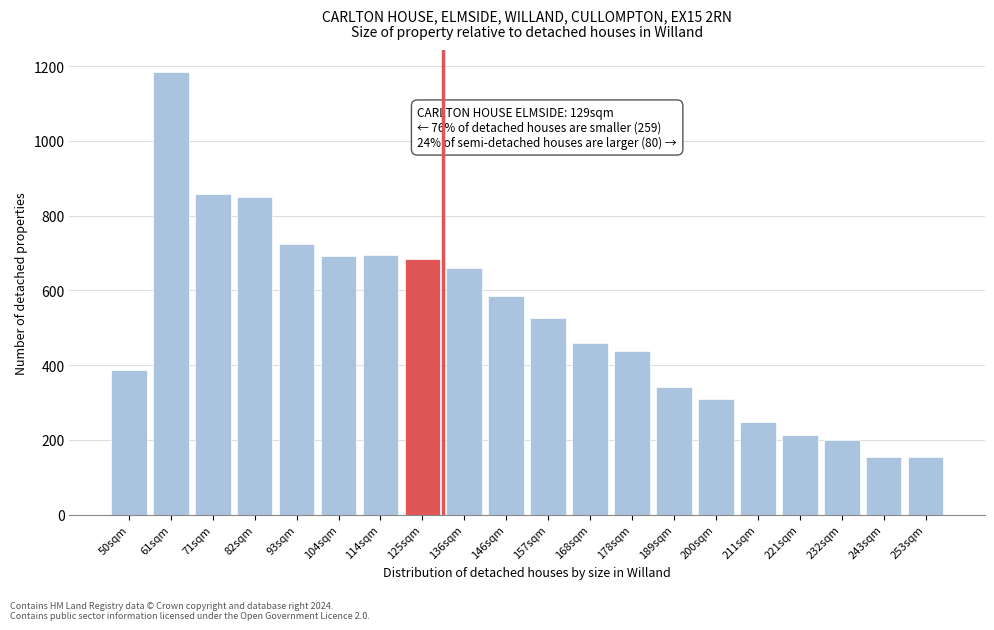

Reading right to left, transcribe all the data shown in this chart.

153	153	200	212	249	310	342	437	460	526	586	659	684	696	691	723	849	857	1184	386